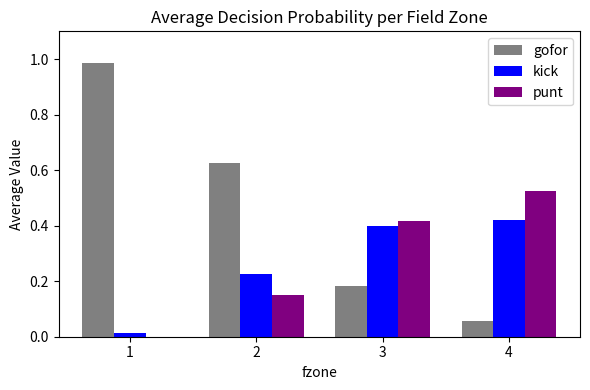

Does the chart contain stacked bars?

No